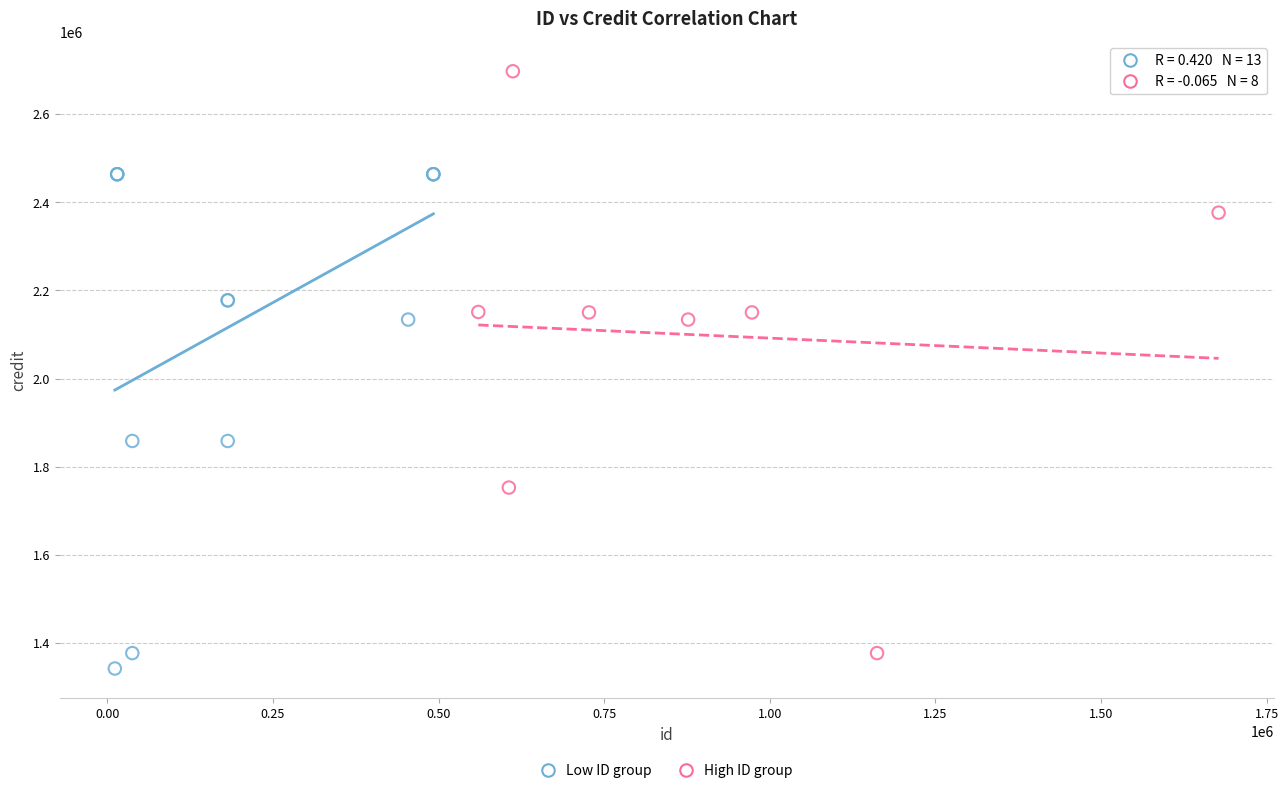

Which series has the largest Y range (max minus min)?

High ID group